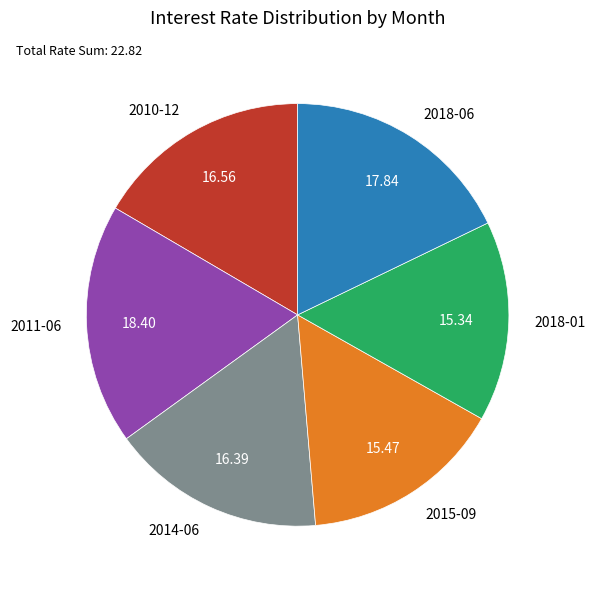

How many slices are in this pie chart?

6